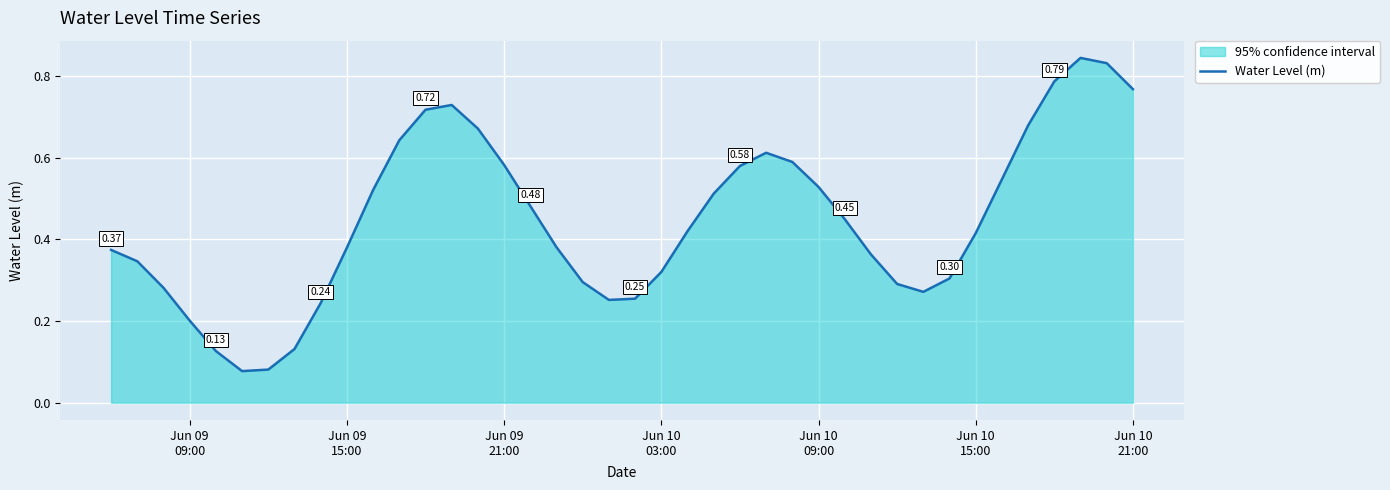

What is the sum of all values?

17.9